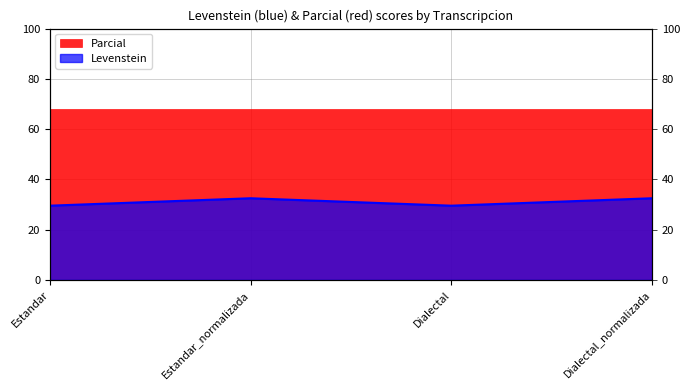

What is the value of the 3rd point from the left?

29.5